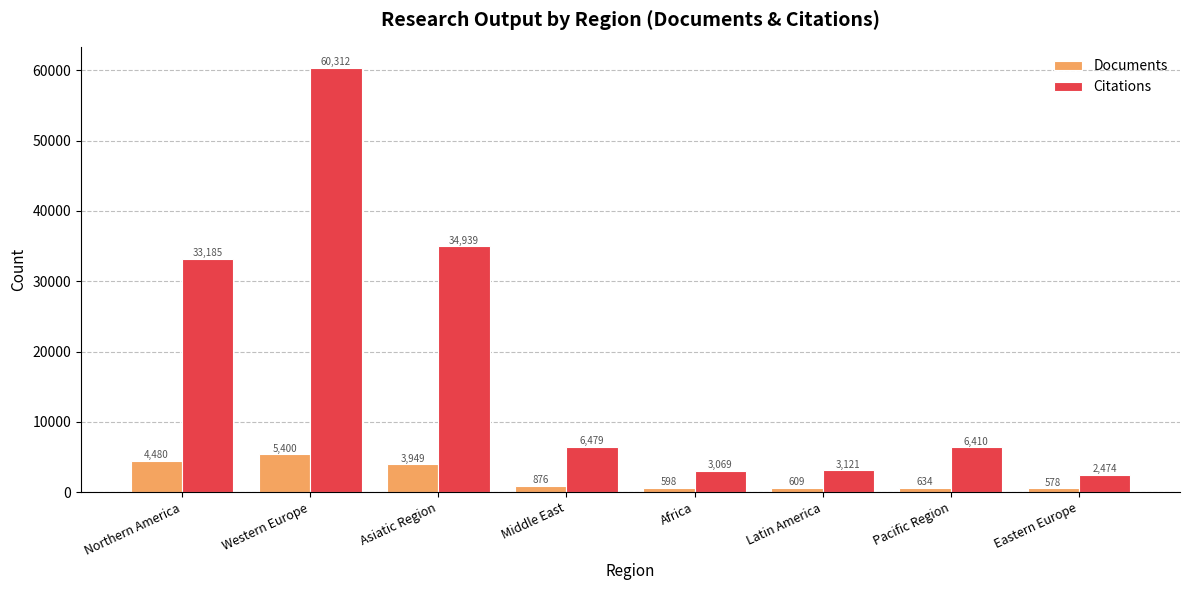

List the series in order of their overall mean, highest first.

Citations, Documents